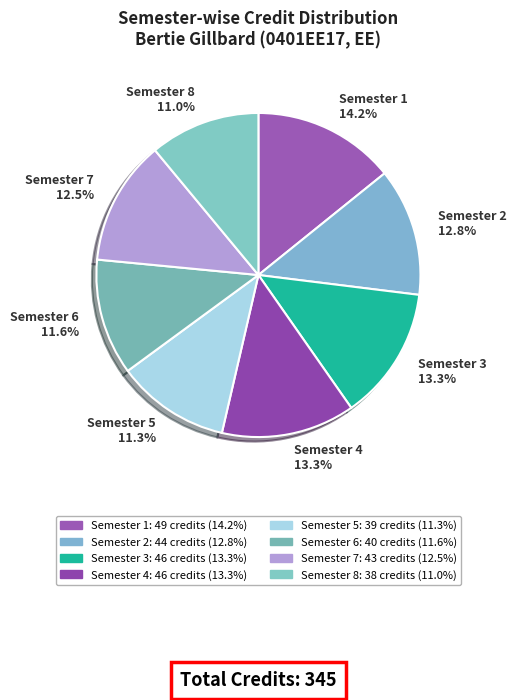

Count the number of slices in the pie.

8